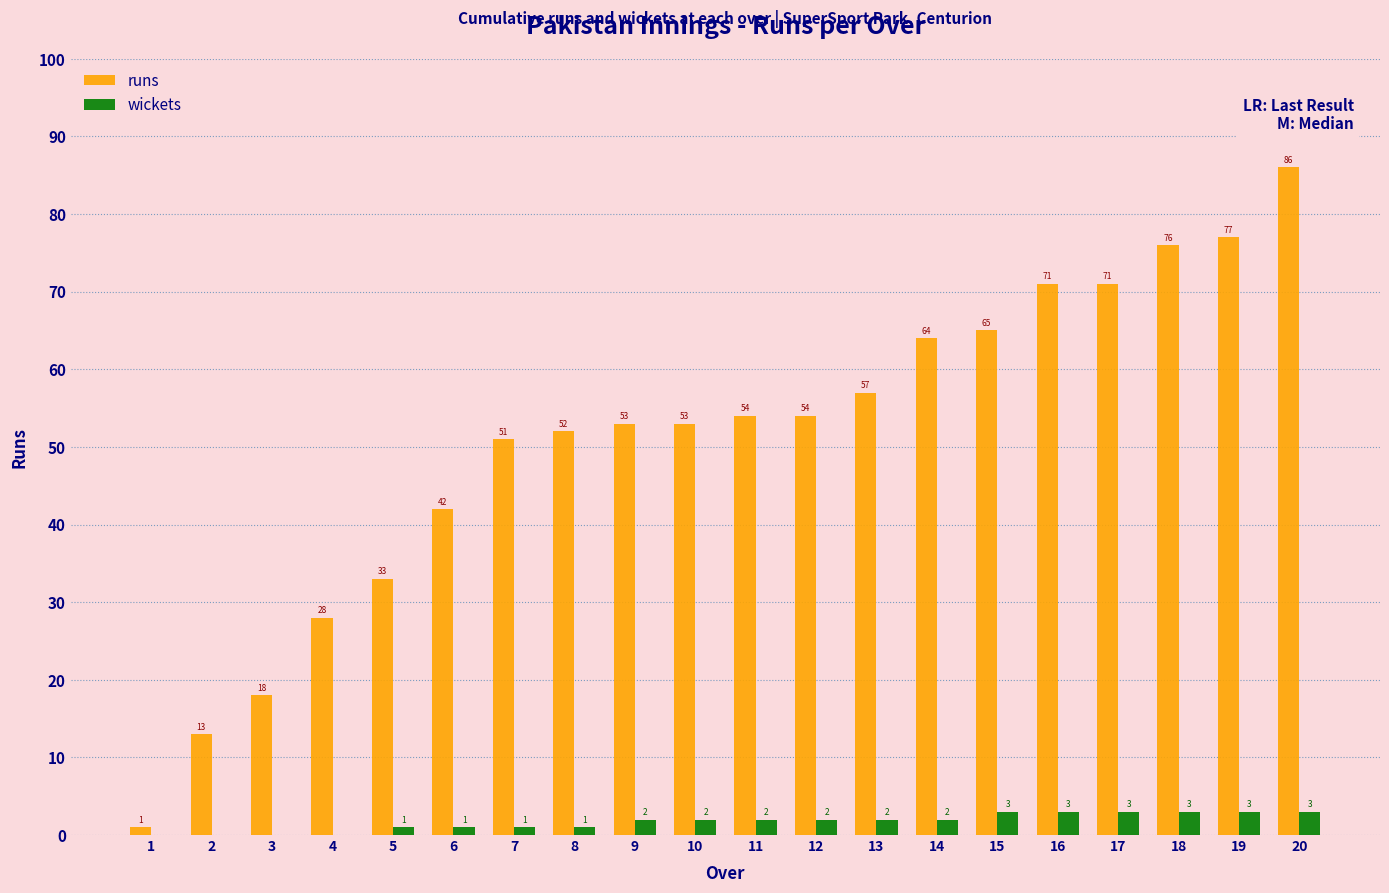

True or false: runs has a value of 30 at 11.

False